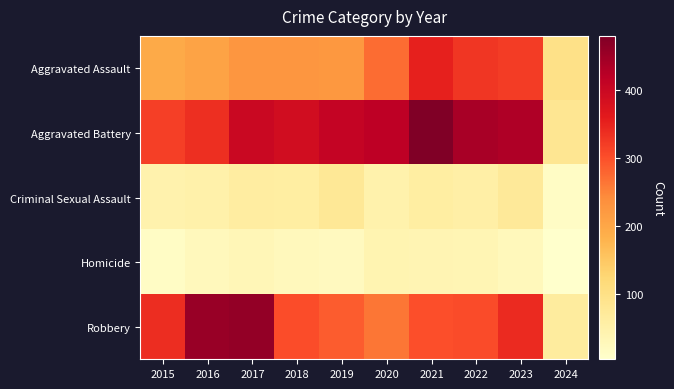

What is the spread (max minus min) of values at 2018?

364